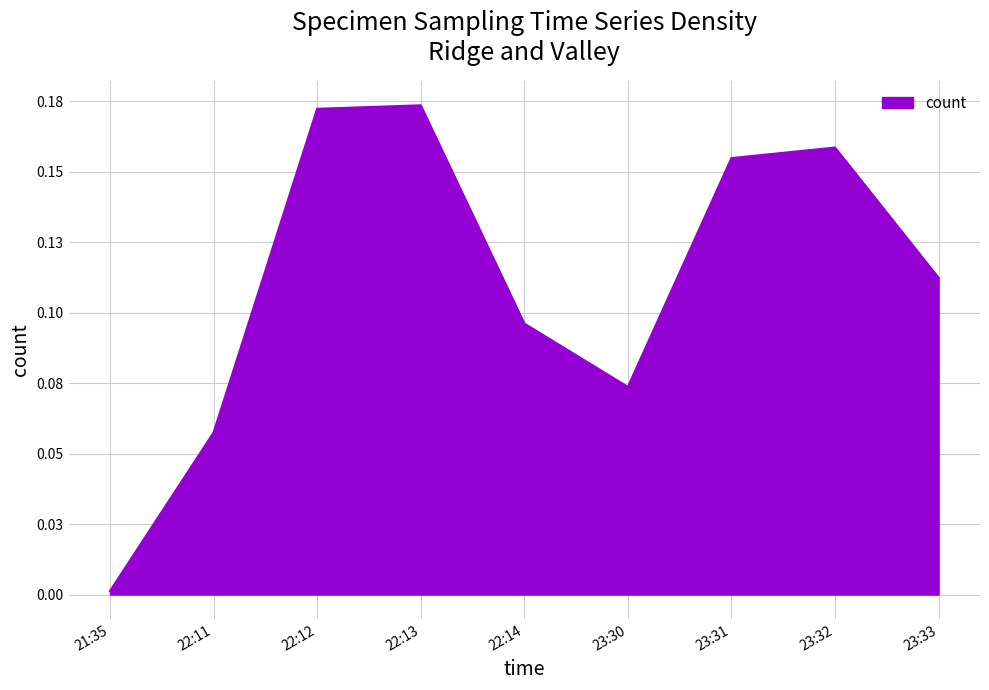

Where is the first local minimum?

23:30